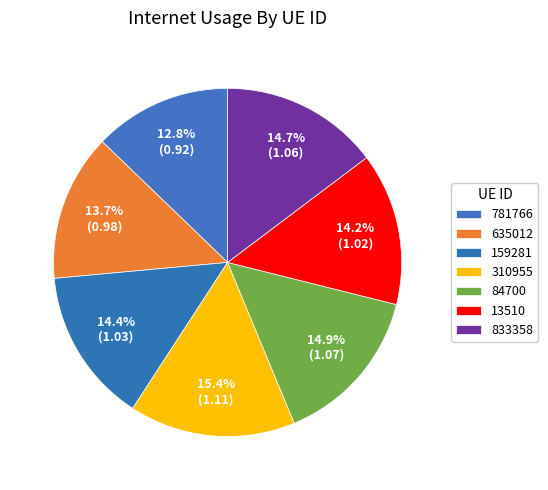

Rank the categories by value from lowest to highest.

781766, 635012, 13510, 159281, 833358, 84700, 310955